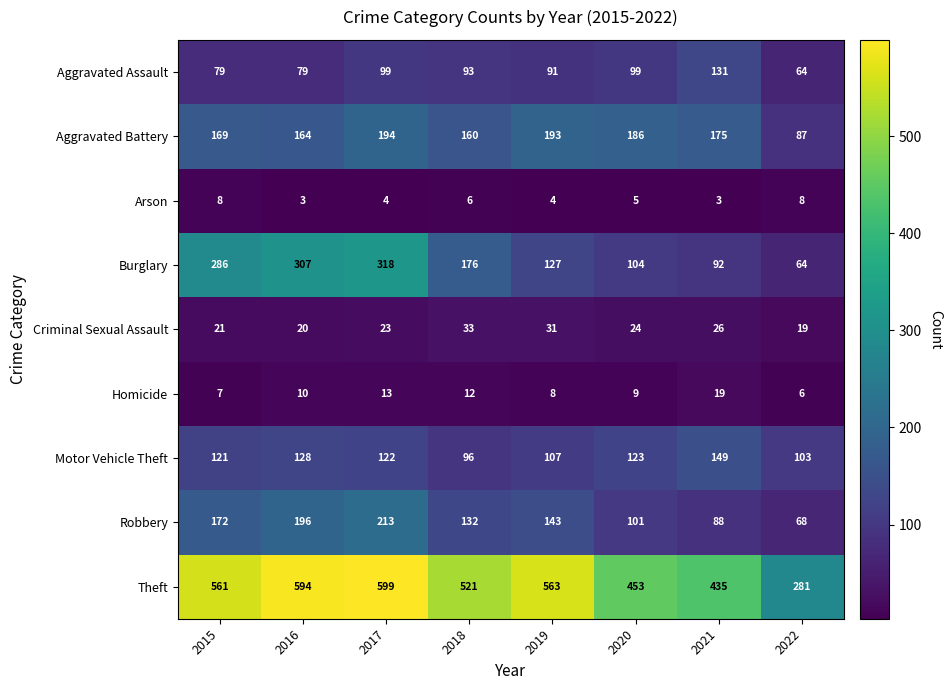

Rank the series by their maximum value, from highest to lowest.

Theft, Burglary, Robbery, Aggravated Battery, Motor Vehicle Theft, Aggravated Assault, Criminal Sexual Assault, Homicide, Arson